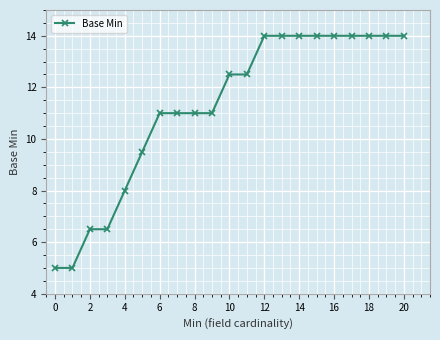

What is the average value?

11.2